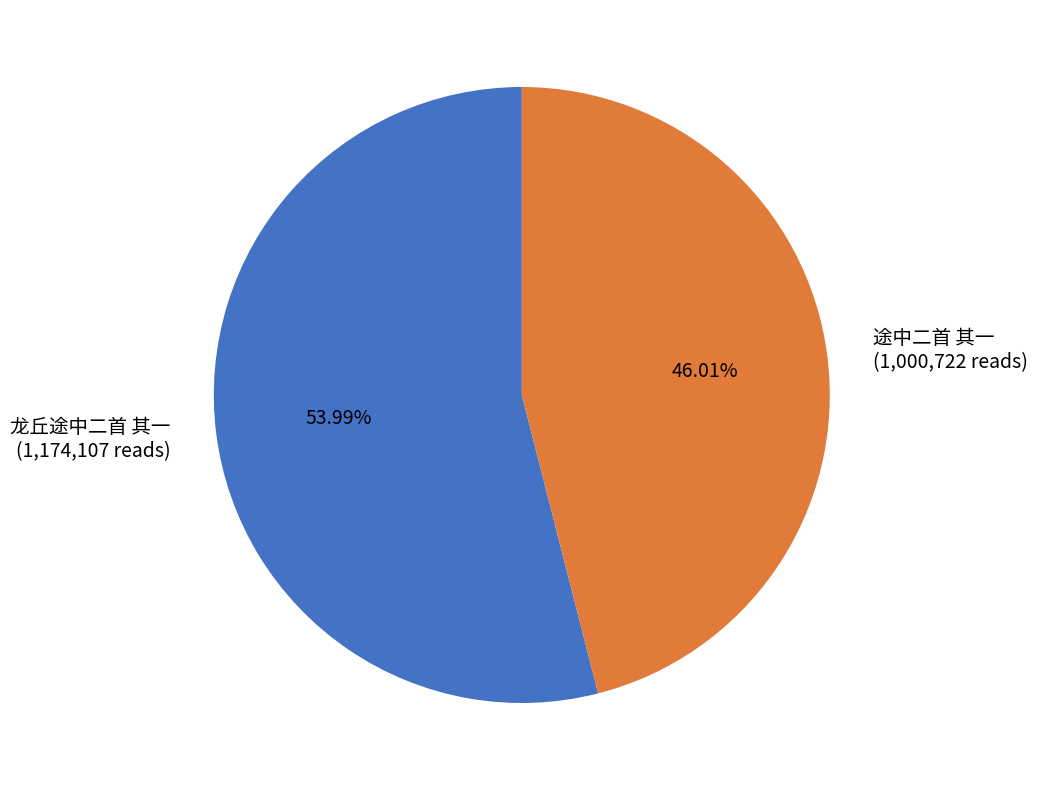

Rank the categories by value from highest to lowest.

龙丘途中二首 其一, 途中二首 其一